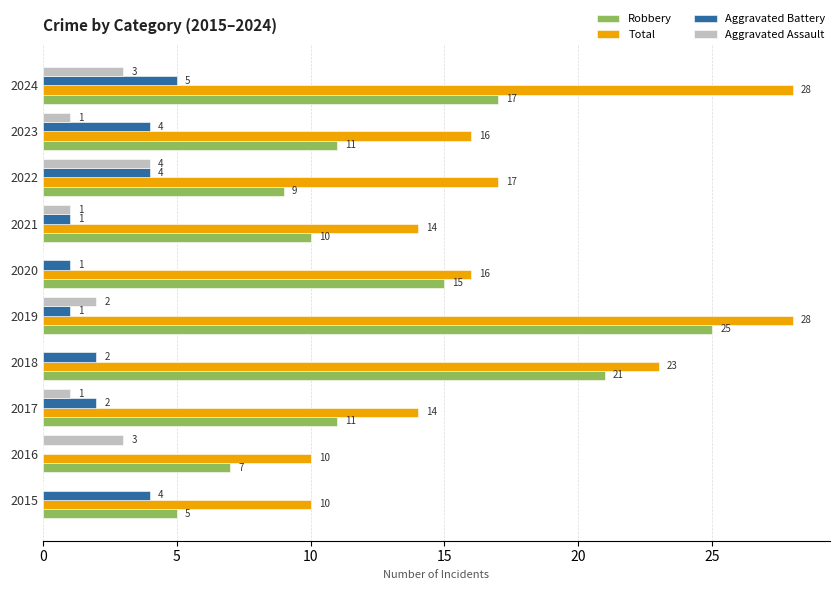

Which series has the widest spread of values?

Robbery